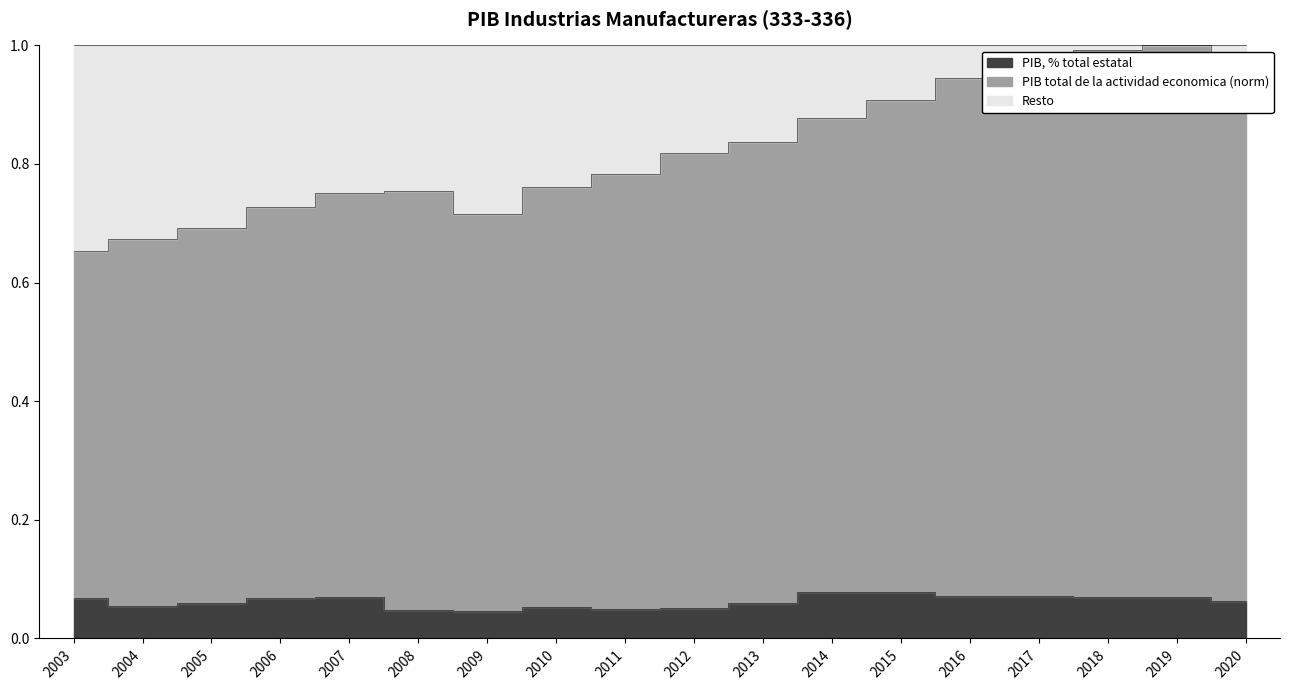

What is the difference between the maximum and minimum values?

0.3